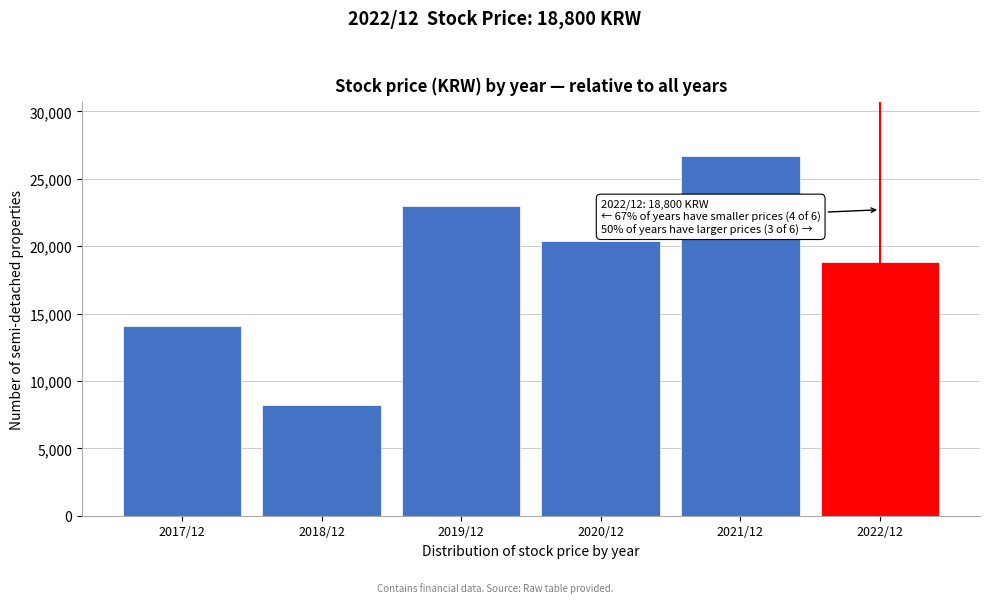

Reading right to left, list all the values displayed in this chart.

18800	26700	20400	22950	8190	14050